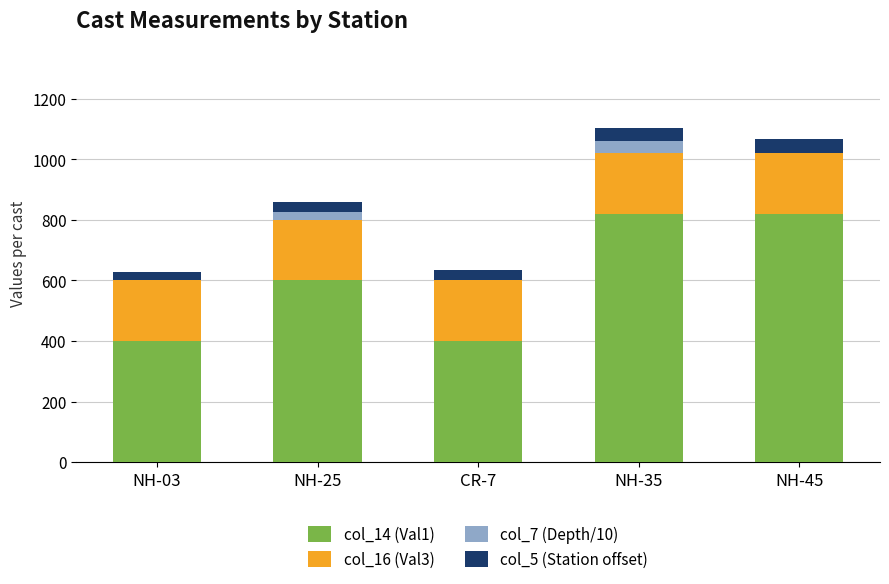

Reading left to right, what are the values for col_14 (Val1)?

NH-03=400	NH-25=600	CR-7=400	NH-35=820	NH-45=820